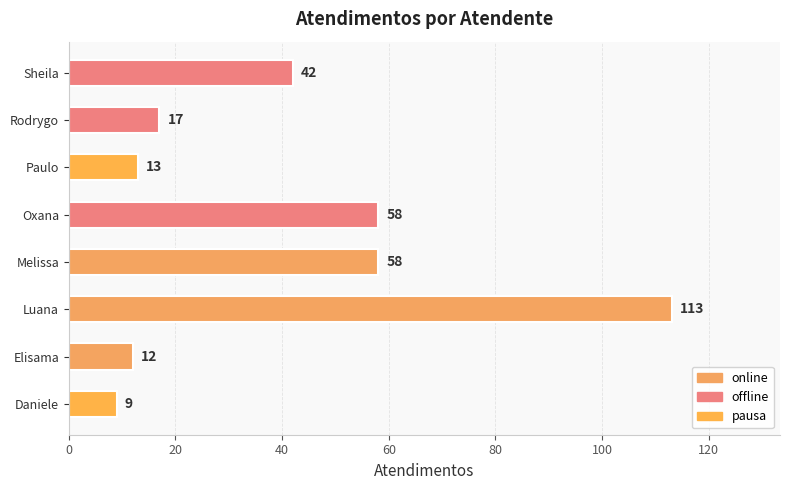

Reading top to bottom, list all the values displayed in this chart.

Sheila=42	Rodrygo=17	Paulo=13	Oxana=58	Melissa=58	Luana=113	Elisama=12	Daniele=9